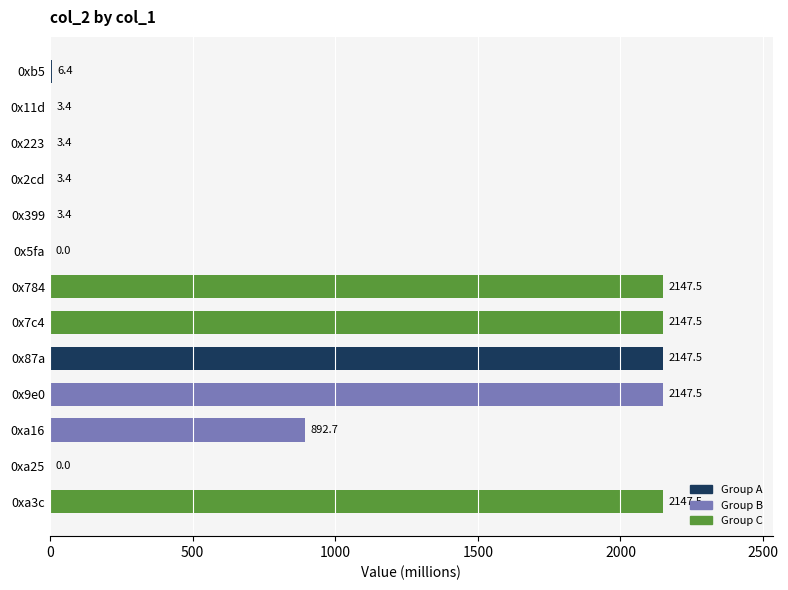

What is the maximum value shown in the chart?

2147.5